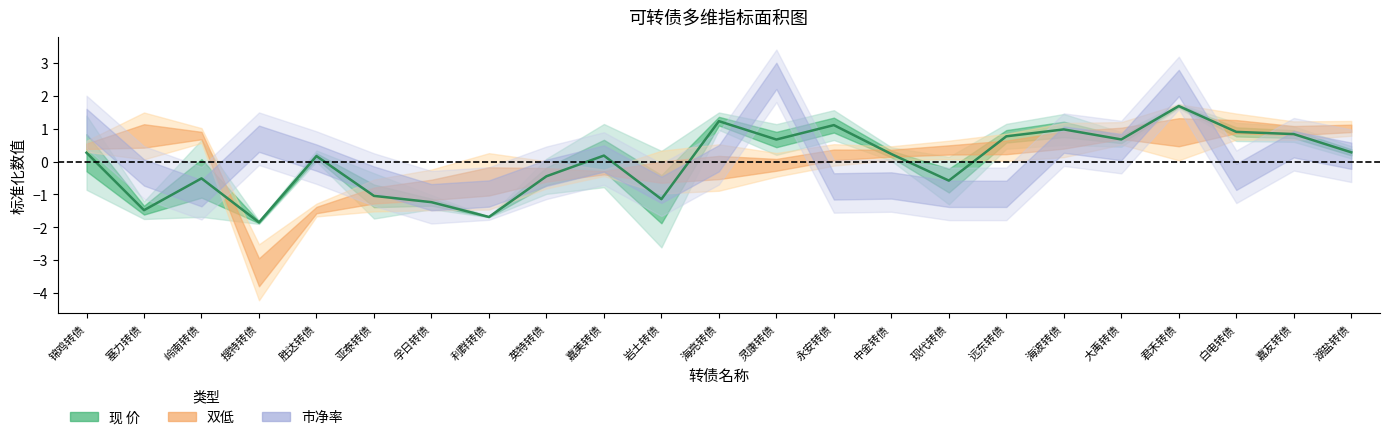

Where does the data first go above 0?

锦鸡转债